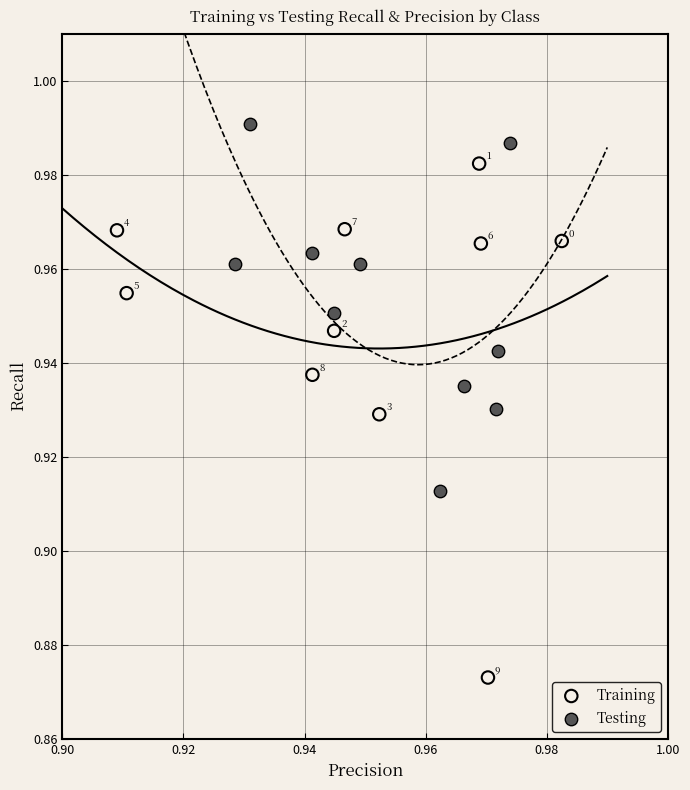

Which series contains the lowest Y value?

Training